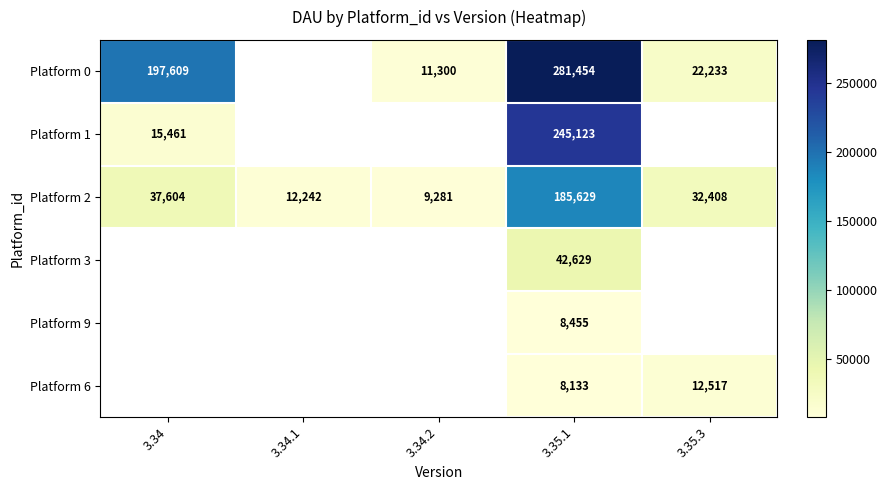

Is it true that Platform 6 equals 8133 at 3.35.1?

True